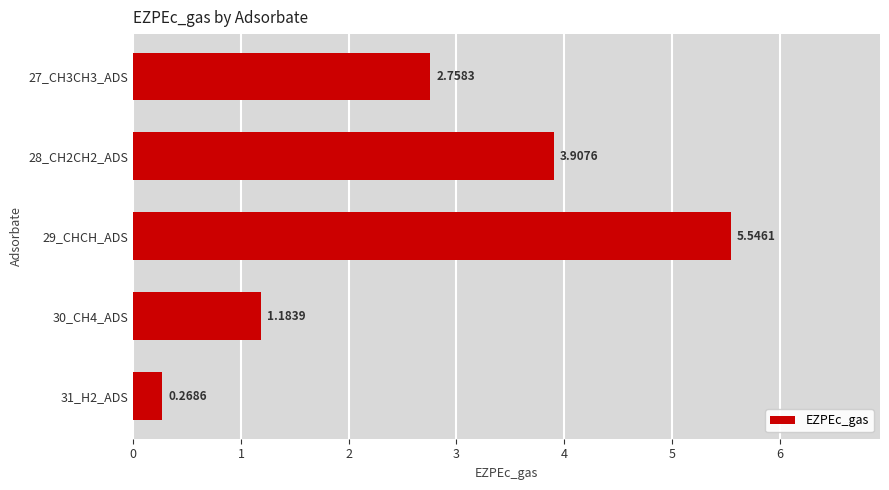

What is the change in value from 27_CH3CH3_ADS to 28_CH2CH2_ADS?

+1.1